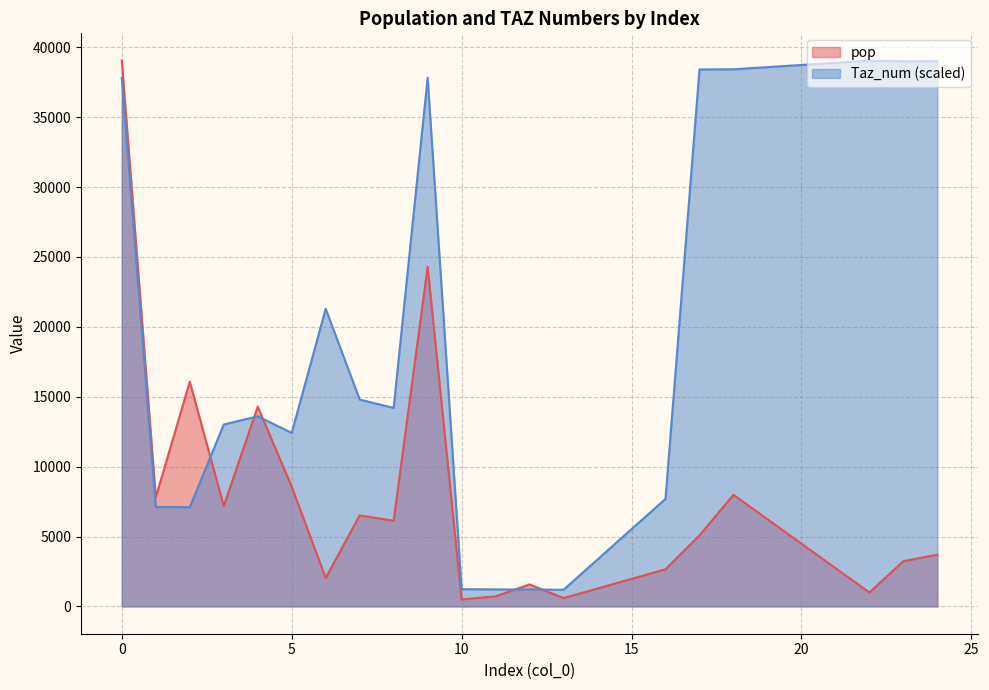

Reading left to right, what are all the values shown in this chart?

Taz_num: 37807.3	7123.2	7093.7	13012.0	13602.6	12409.5	21292.8	14795.7	14199.2	37813.2	1234.5	1216.7	1210.8	1193.1	7696.1	38409.8	38421.6	39041.8	38994.5	39000.4
pop: 39041.8	7808.1	16066.2	7190.1	14293.4	8560.0	2037.3	6514.3	6130.0	24299.7	499.5	724.6	1573.8	599.6	2656.5	5080.1	7986.8	996.5	3237.8	3699.7